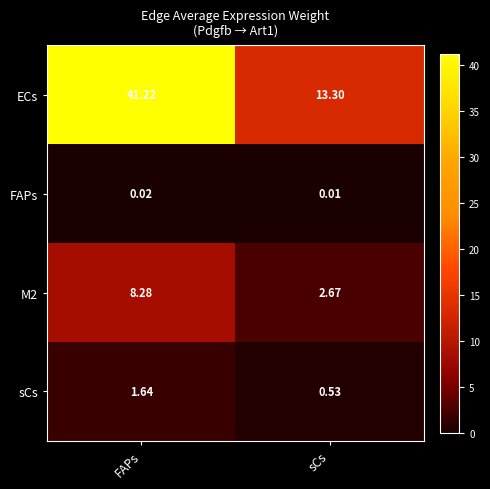

Which series has the largest range (max minus min)?

ECs